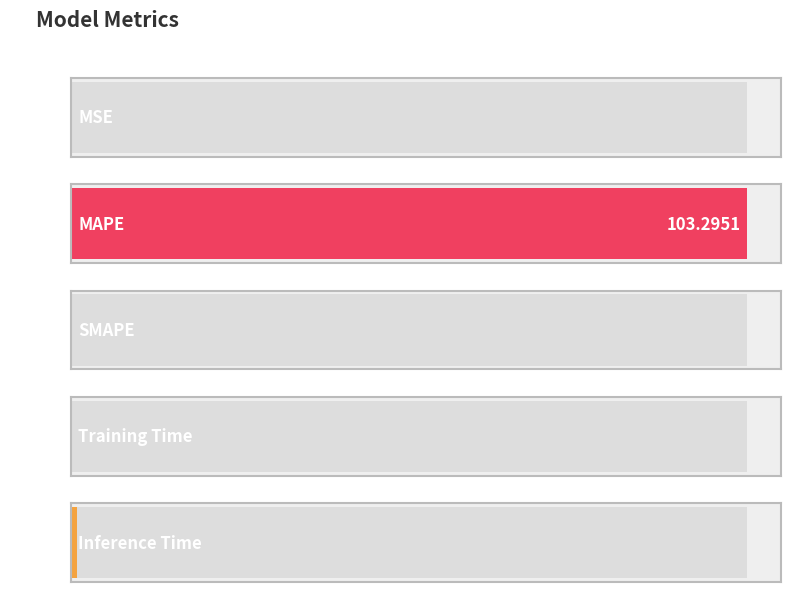

Reading left to right, extract all data points from this chart.

MSE=0.1	MAPE=103.3	SMAPE=0.0	Training Time=0.1	Inference Time=0.9